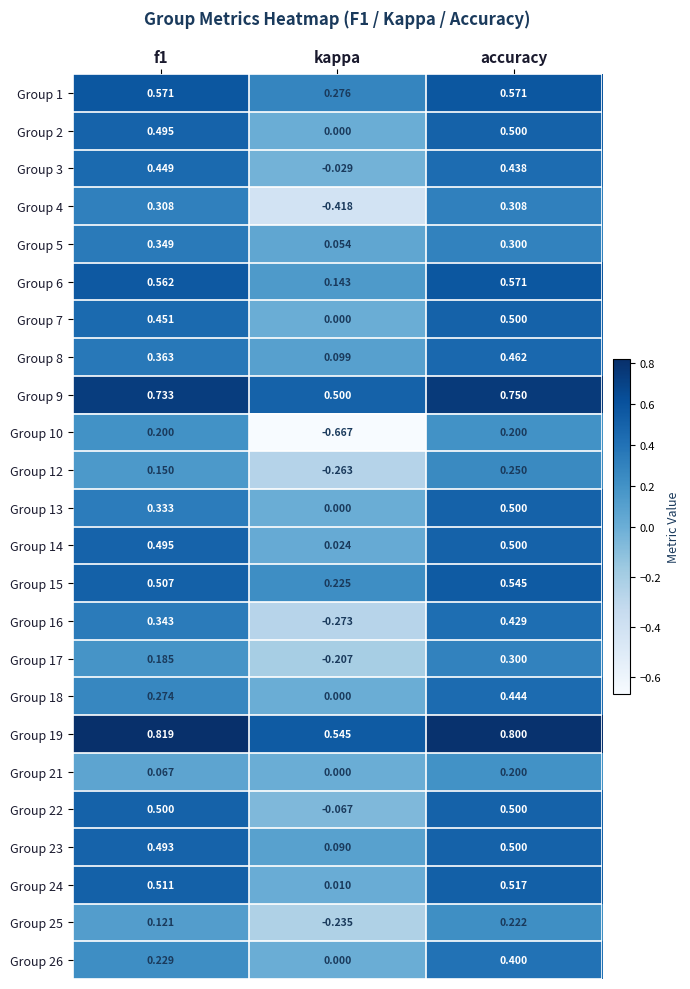

At which label does Group 25 reach its peak?

accuracy